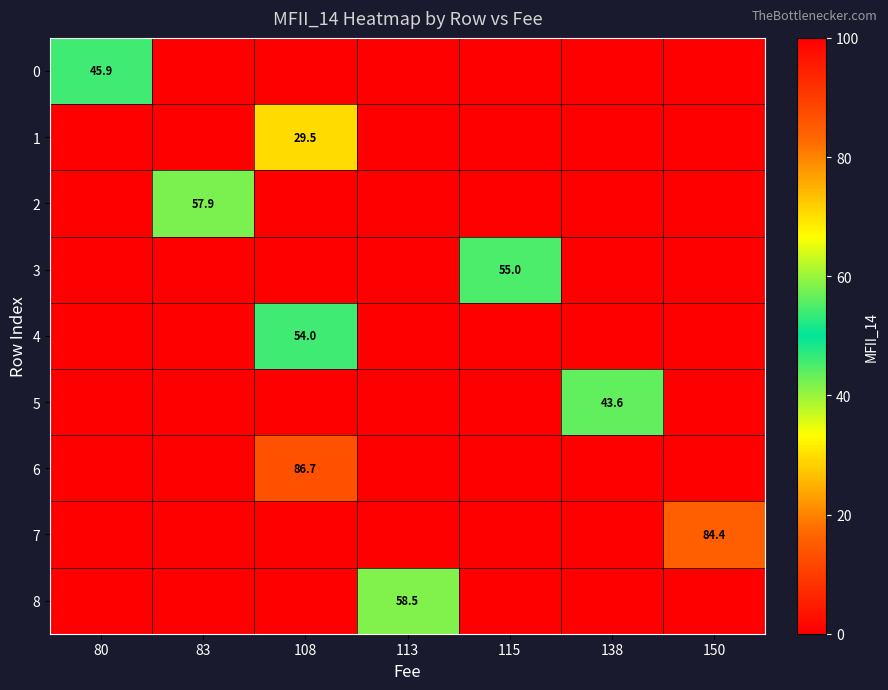

Is the value of 1 at 115 greater than the value of 4 at 115?

No